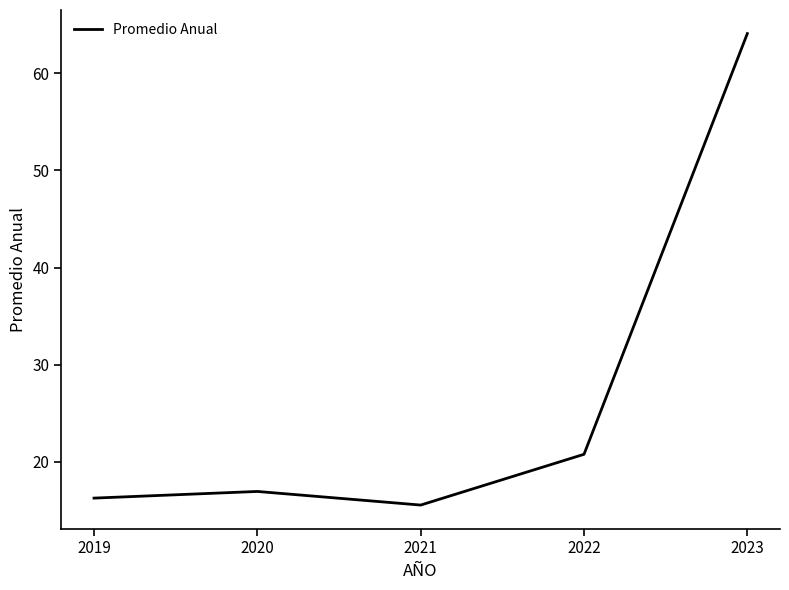

Where does the data first go above 16?

2019